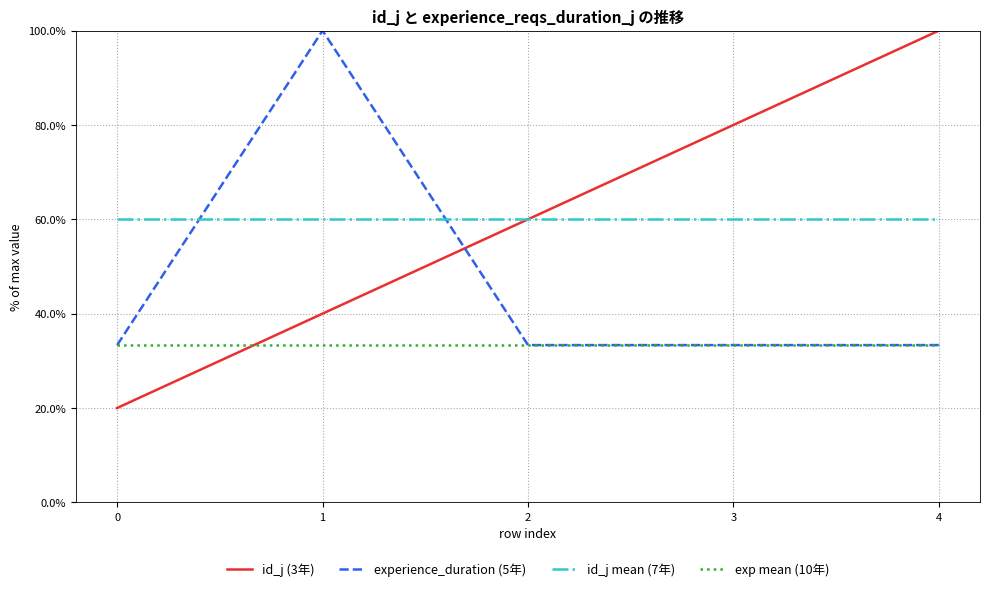

What is the spread (max minus min) of values at 3?

46.7